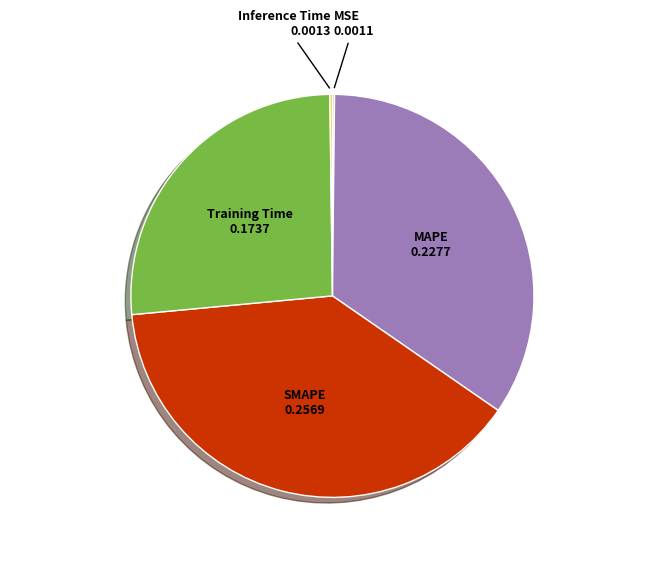

Is there any slice that represents more than half of the pie?

No